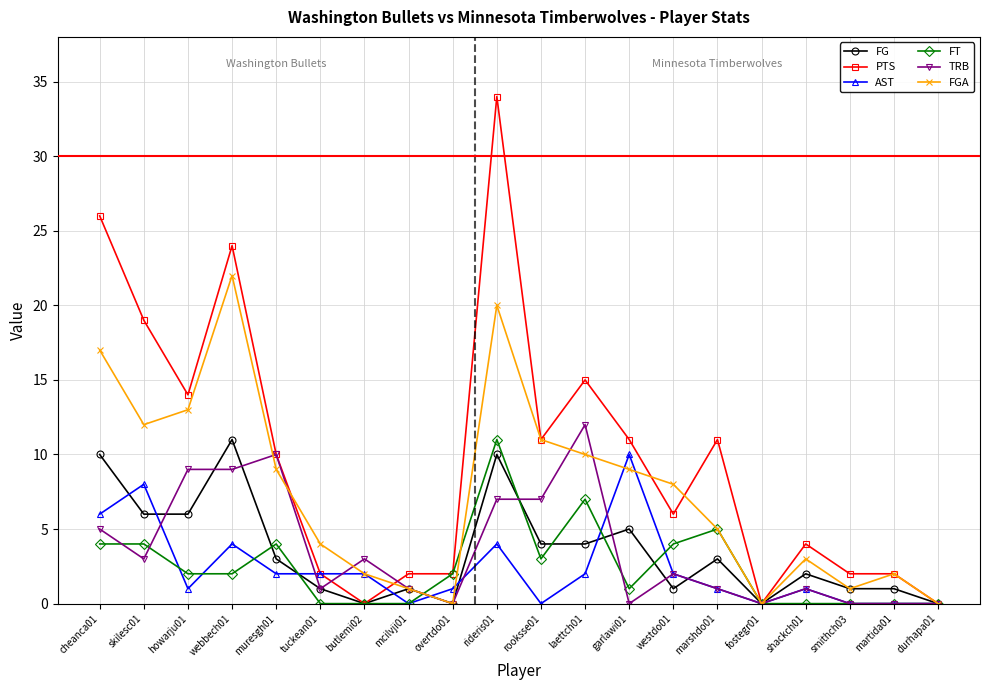

The value of AST at marshdo01 is 1. True or false?

True